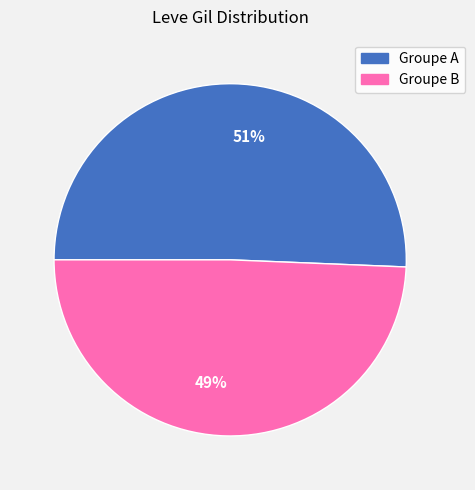

Does 51% account for over 50% of the chart?

Yes